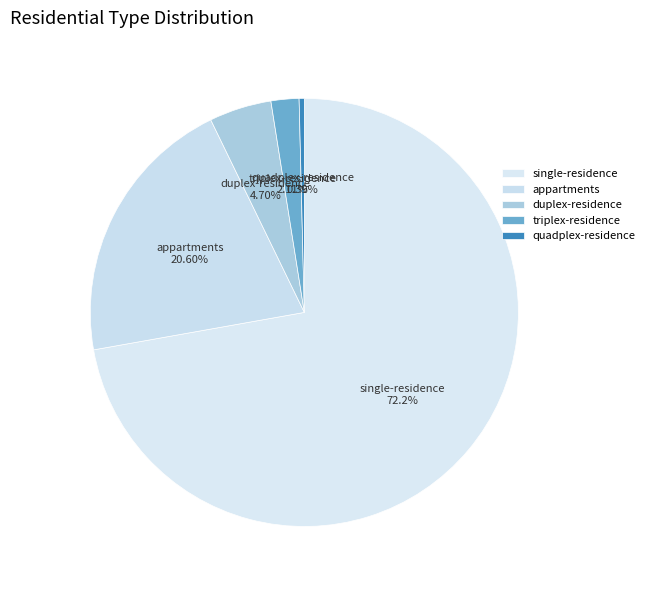

Rank the categories by value from highest to lowest.

single-residence, appartments, duplex-residence, triplex-residence, quadplex-residence